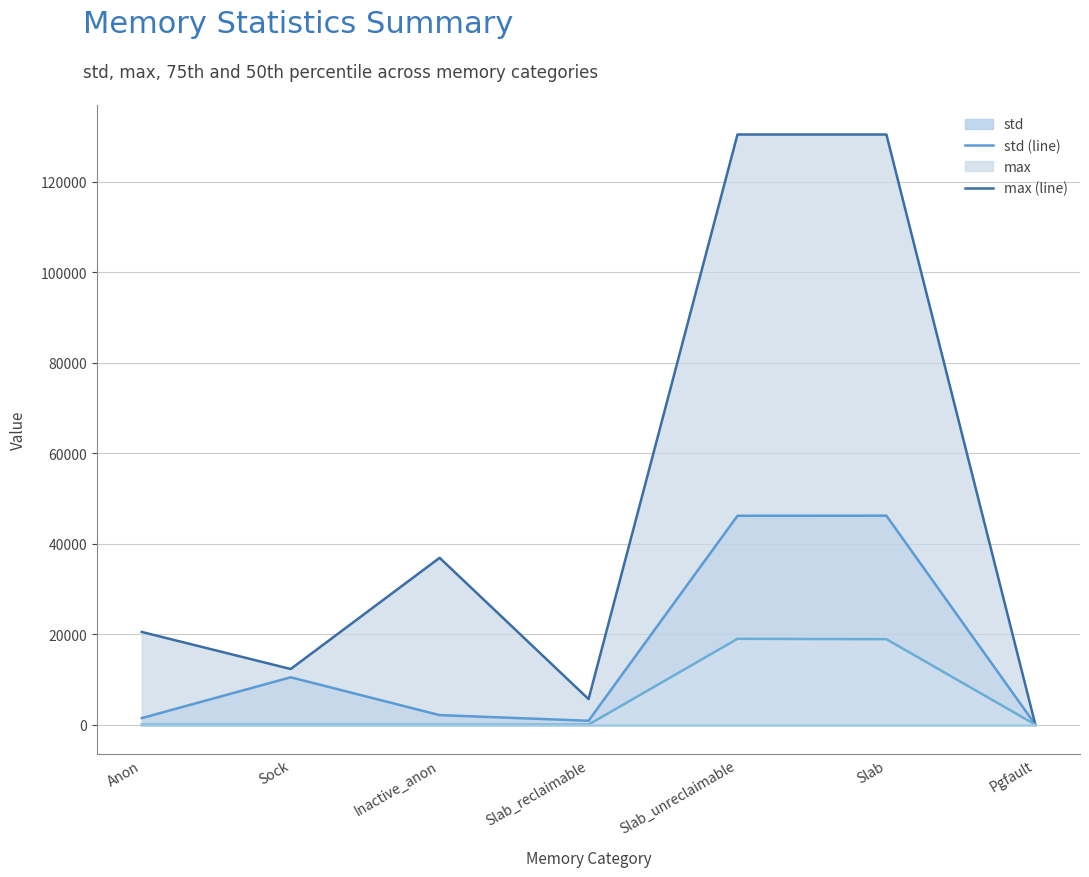

Does the chart have visible grid lines?

Yes